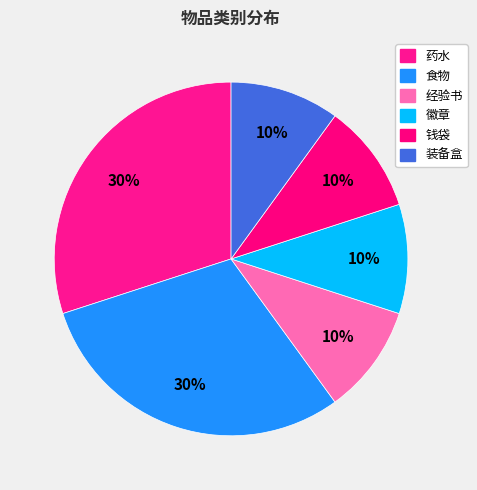

How many slices are in this pie chart?

6